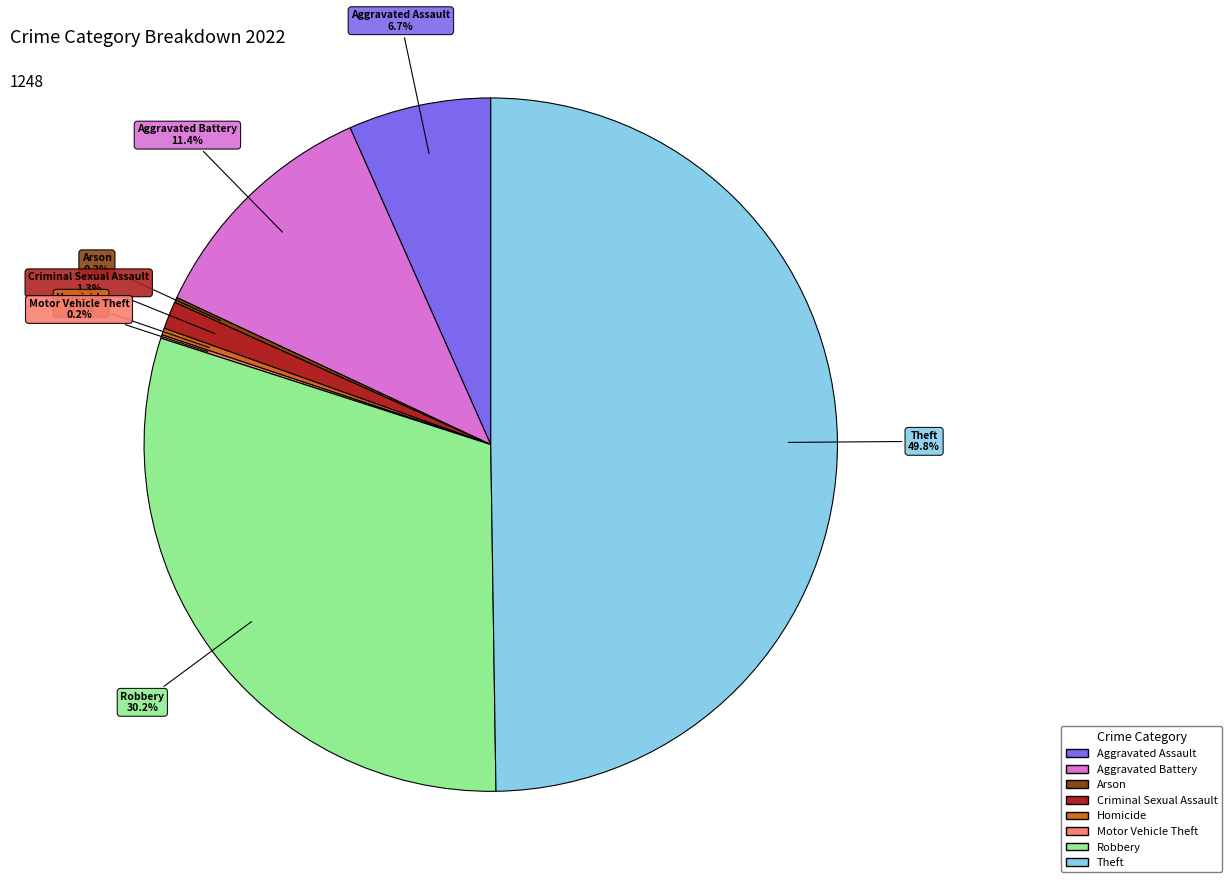

Between Criminal Sexual Assault and Robbery, which is larger?

Robbery